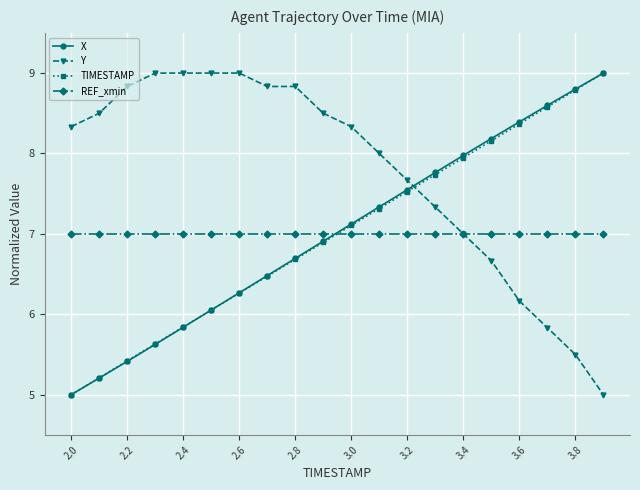

What is the maximum value shown in the chart?

9.0